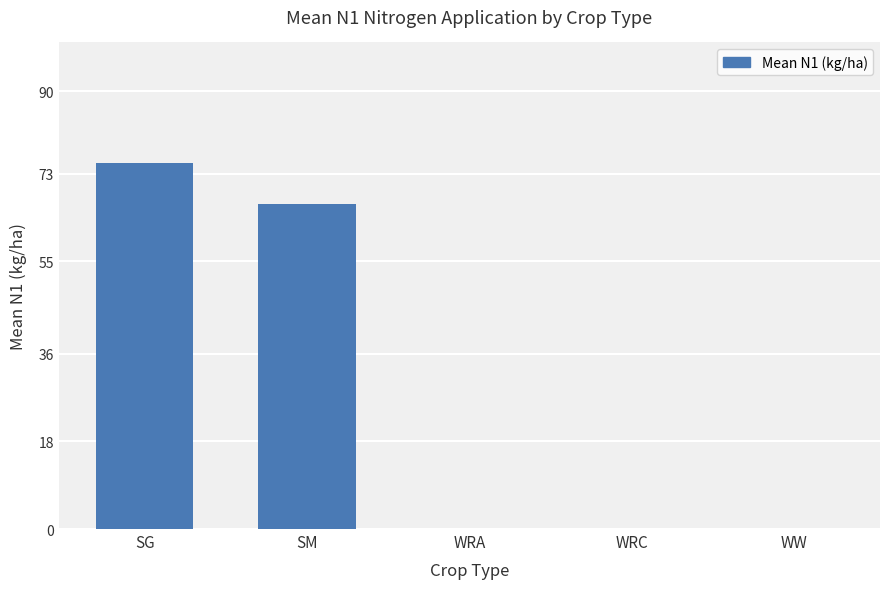

What is the average value?

28.4